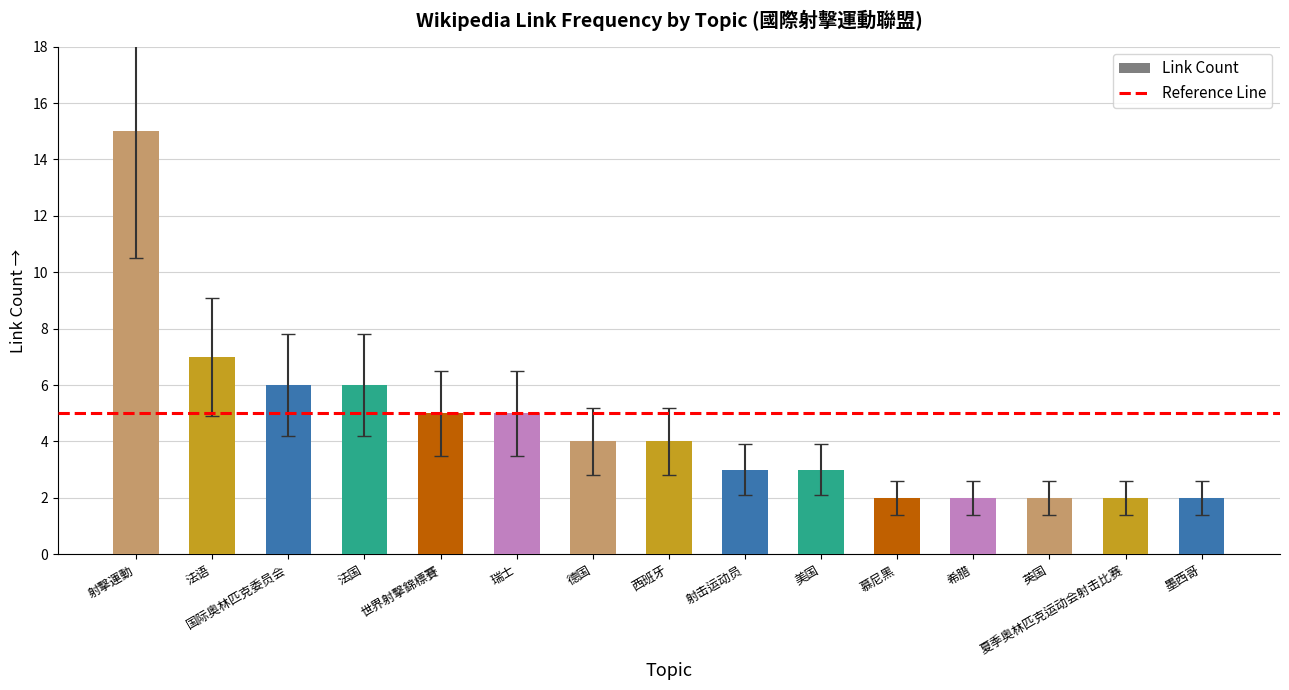

Approximately how many times larger is the value at 西班牙 compared to 希腊?

2.0